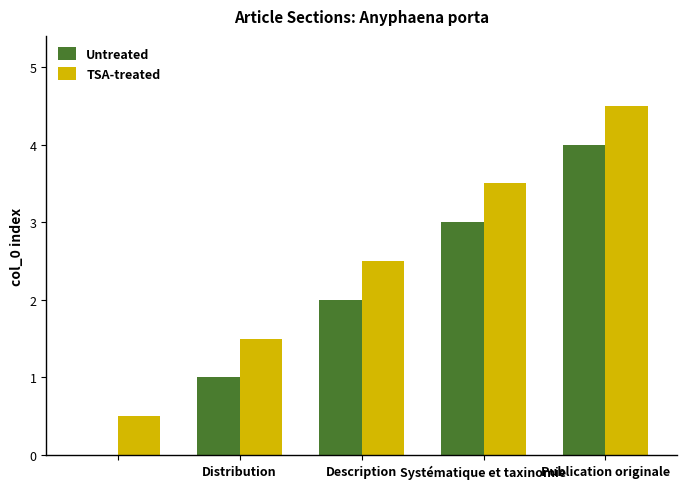

What is the sum of all TSA-treated values?

12.5